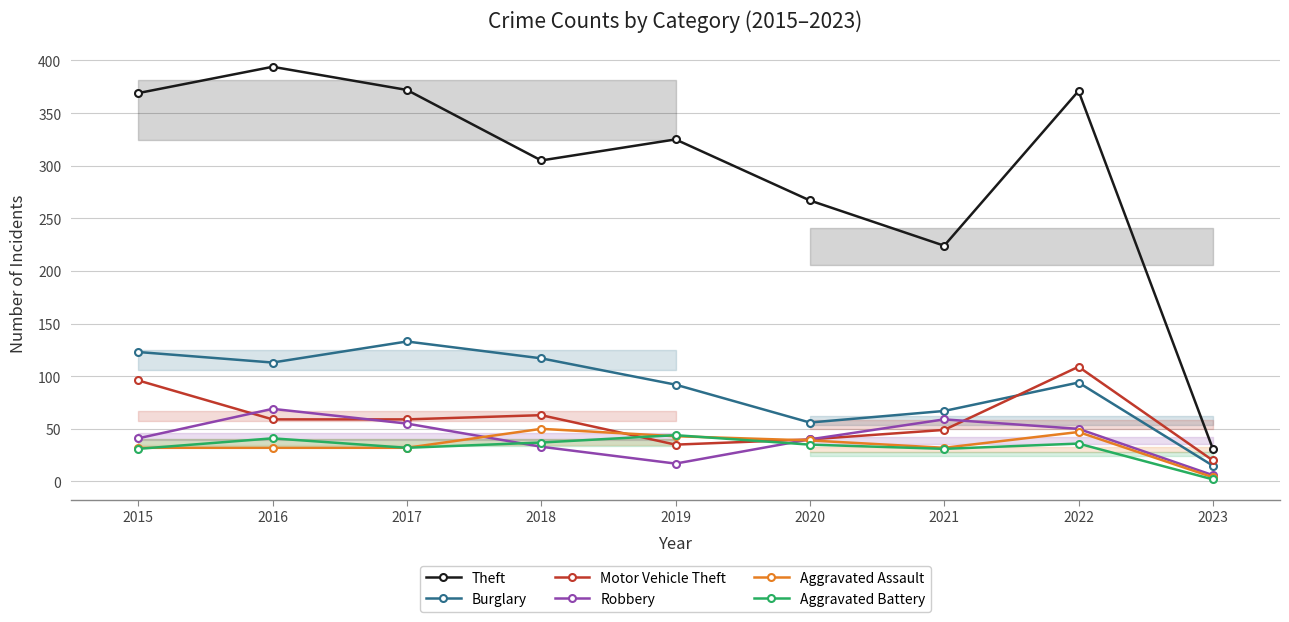

What is the difference between the maximum and minimum values in the Burglary series?

118